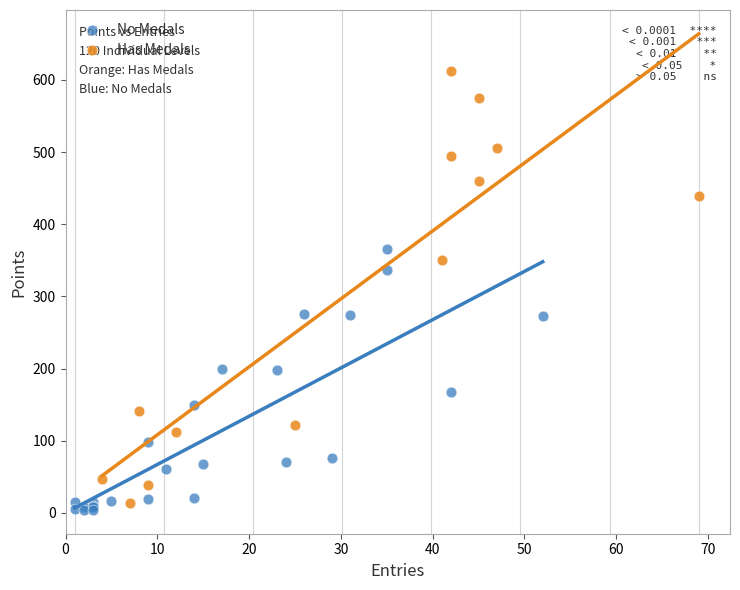

Which series has the largest Y range (max minus min)?

Has Medals